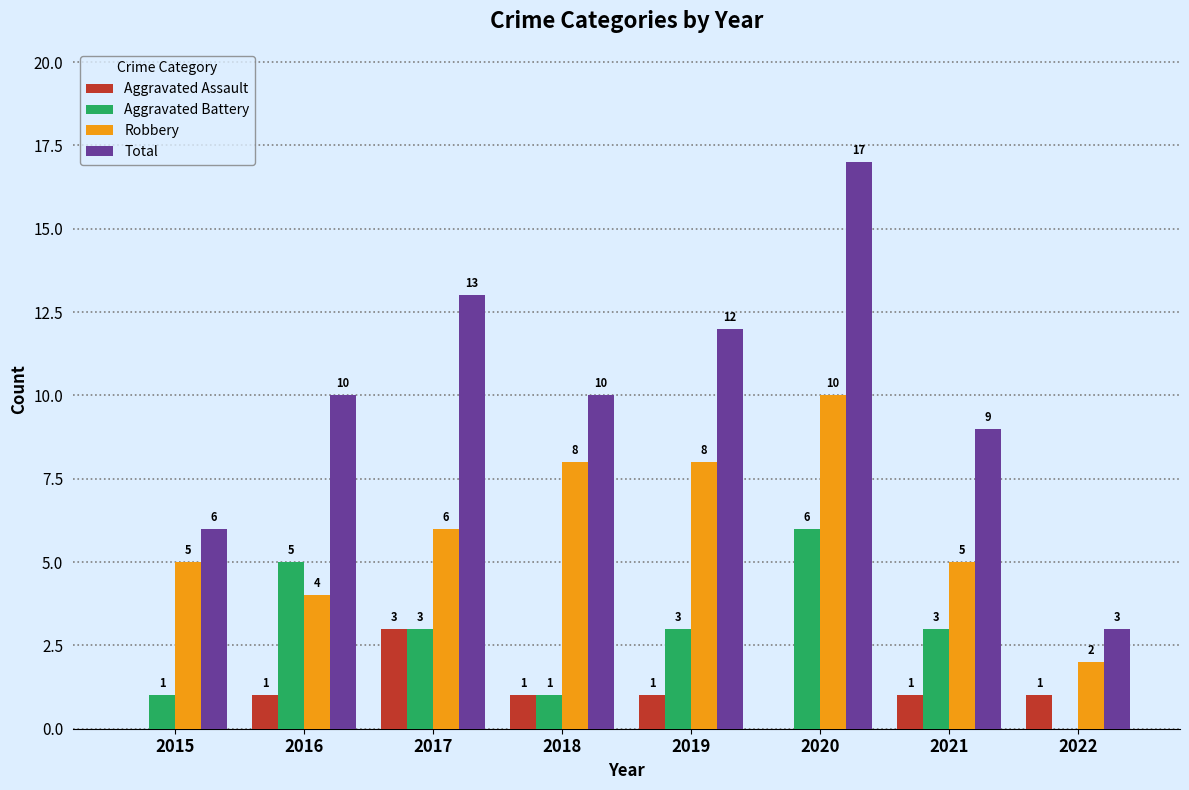

Where is Robbery nearest to the value 6?

2017